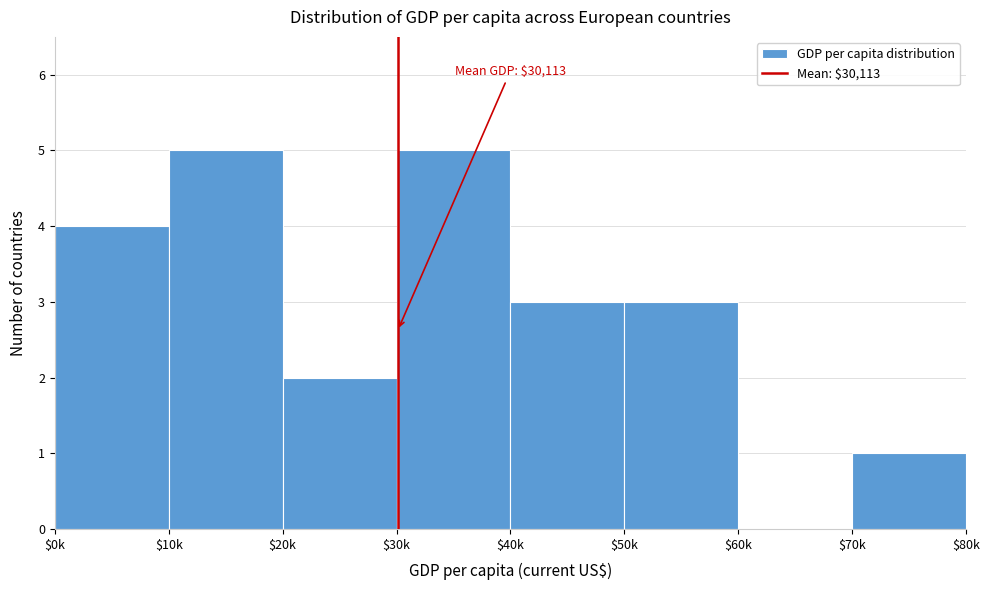

What is the sum of all values?

23